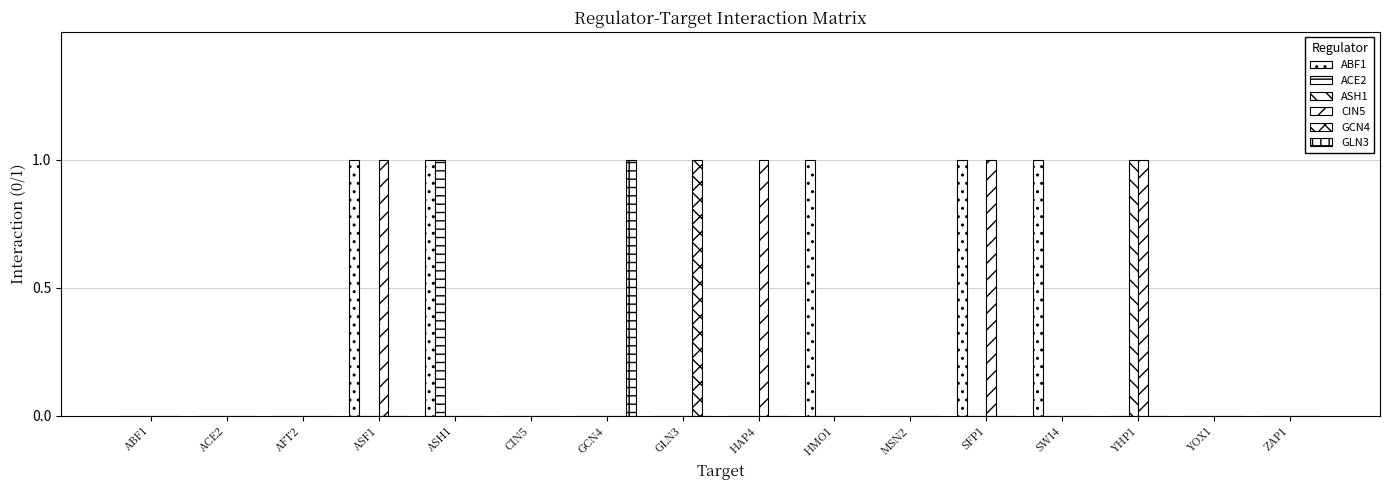

True or false: GCN4 has a value of 0 at GLN3.

False